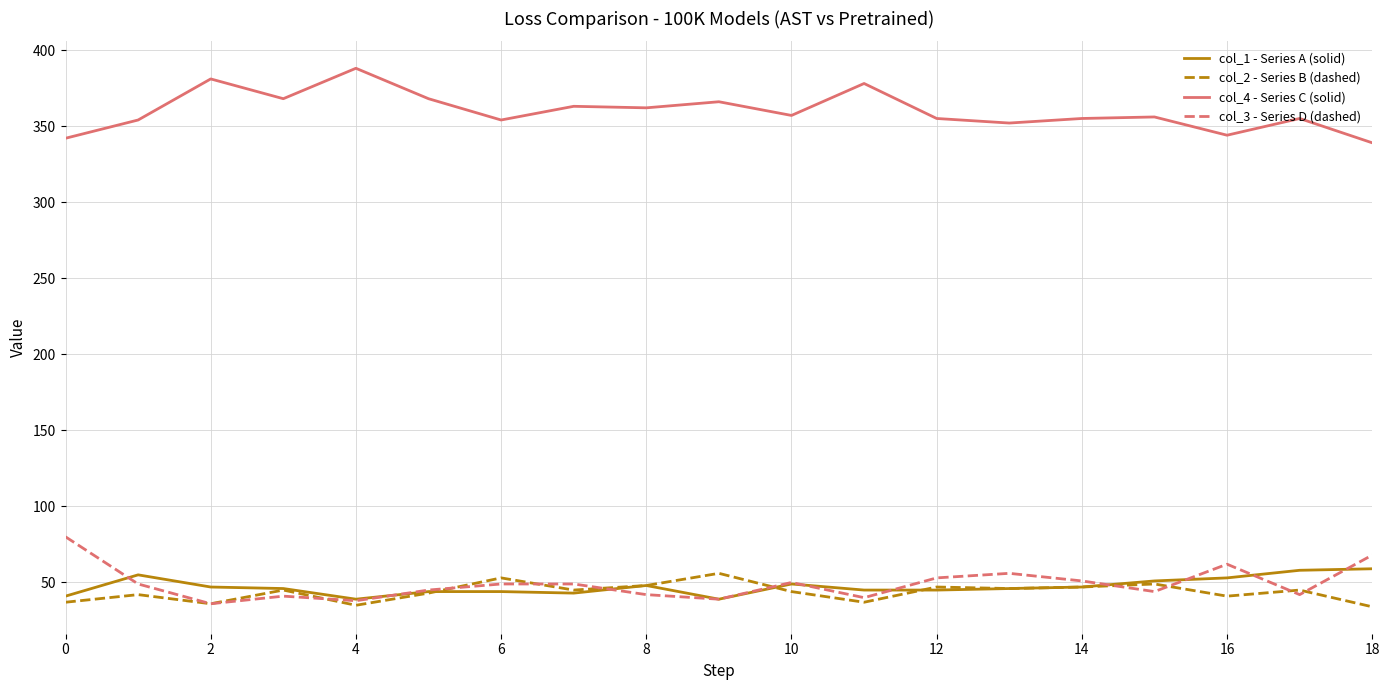

What is the difference between the second highest and minimum values in the col_4 - Series C (solid) series?

42